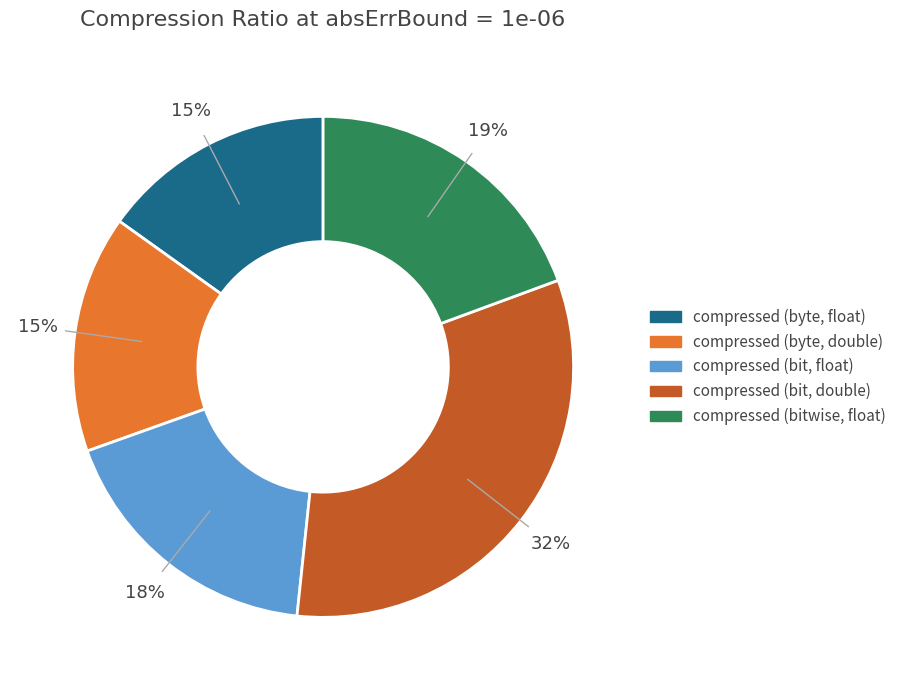

Approximately how many times larger is the value at compressed (byte, float) compared to compressed (bit, float)?

0.8